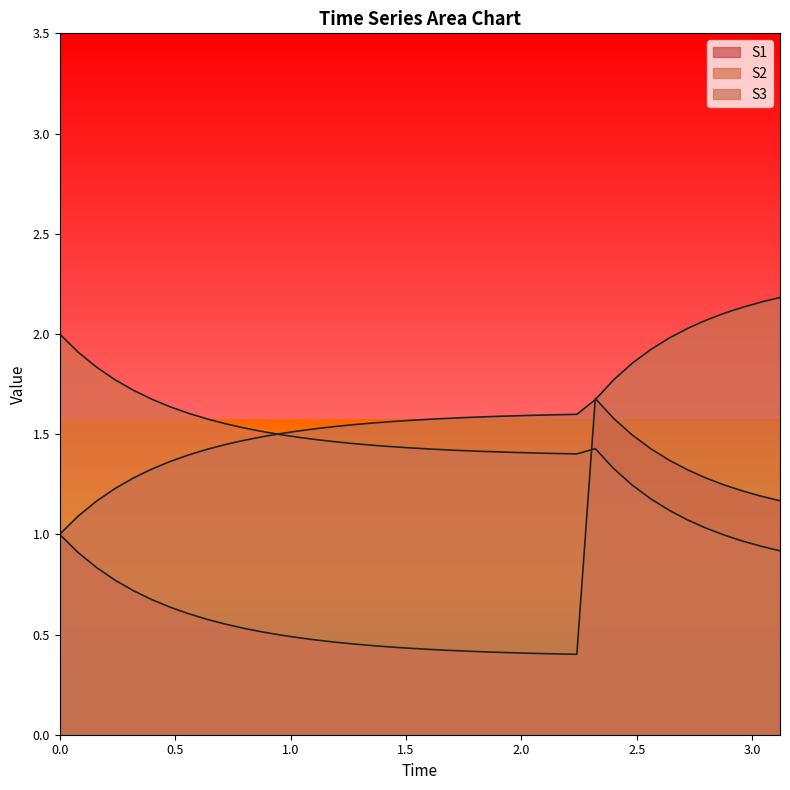

At which category does the chart reach its minimum across all series?

2.24